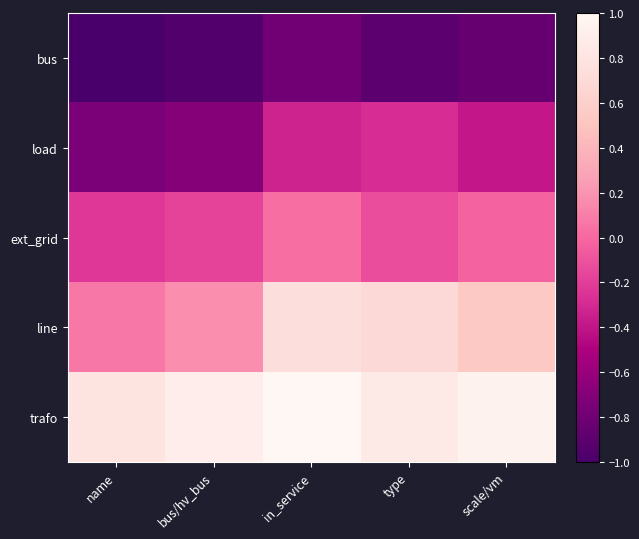

Which series has the largest range (max minus min)?

line